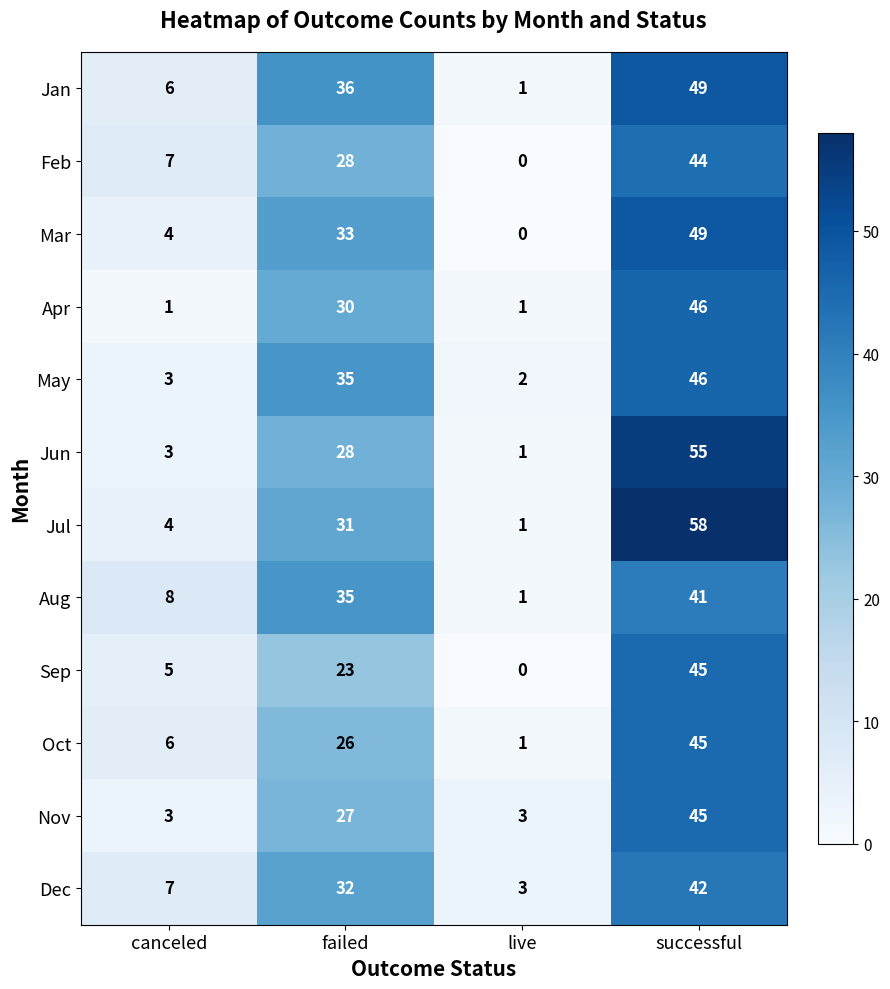

Which label corresponds to the largest value in the chart?

successful